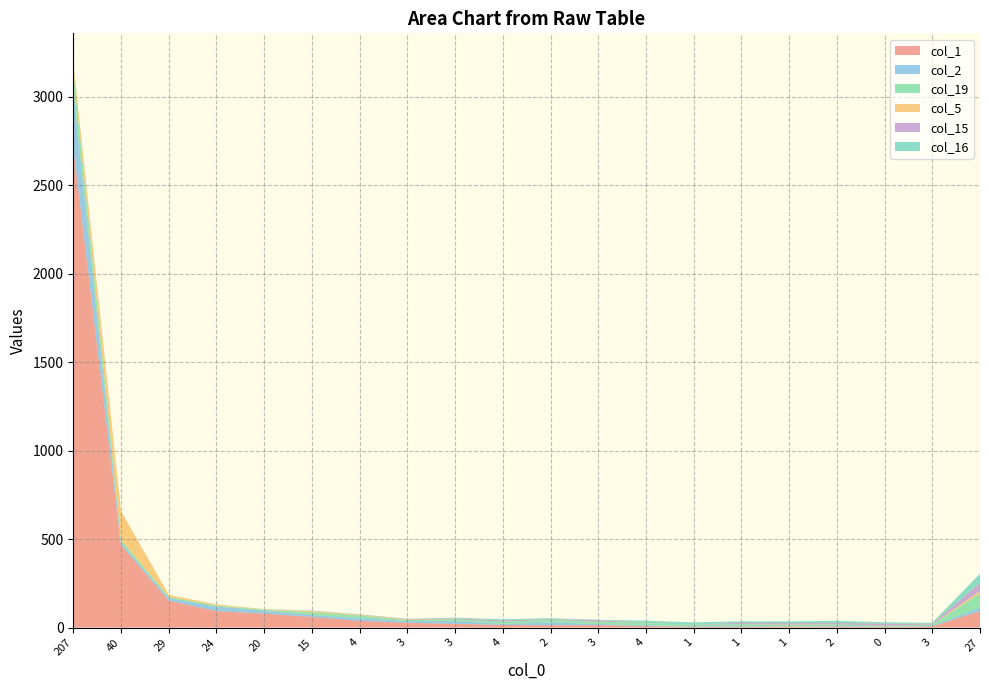

Reading left to right, transcribe all the data shown in this chart.

col_1: 207=2711	40=467	29=152	24=93	20=79	15=60	4=38	3=27	3=21	4=15	2=13	3=14	4=8	1=5	1=5	1=5	2=6	0=3	3=7	27=93
col_2: 207=321	40=13	29=14	24=26	20=16	15=11	4=15	3=10	3=15	4=6	2=16	3=6	4=5	1=3	1=6	1=1	2=4	0=2	3=3	27=20
col_19: 207=117	40=15	29=7	24=5	20=5	15=15	4=15	3=6	3=10	4=13	2=14	3=13	4=13	1=7	1=9	1=8	2=8	0=5	3=7	27=80
col_5: 207=43	40=164	29=12	24=7	20=2	15=7	4=4	3=3	3=1	4=0	2=0	3=1	4=1	1=0	1=0	1=2	2=0	0=1	3=0	27=13
col_15: 207=5	40=0	29=0	24=0	20=0	15=1	4=1	3=3	3=4	4=7	2=4	3=8	4=0	1=1	1=8	1=9	2=8	0=11	3=5	27=46
col_16: 207=2	40=0	29=0	24=0	20=2	15=2	4=2	3=1	3=5	4=6	2=6	3=2	4=12	1=13	1=8	1=10	2=12	0=8	3=5	27=53